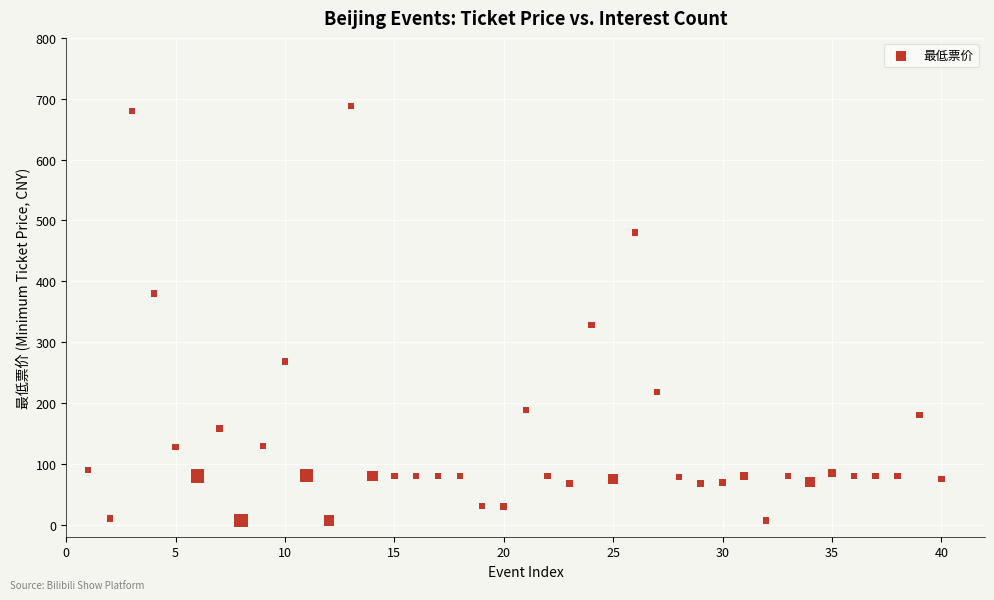

What Y value in the scatter plot is closest to 347?

328.0